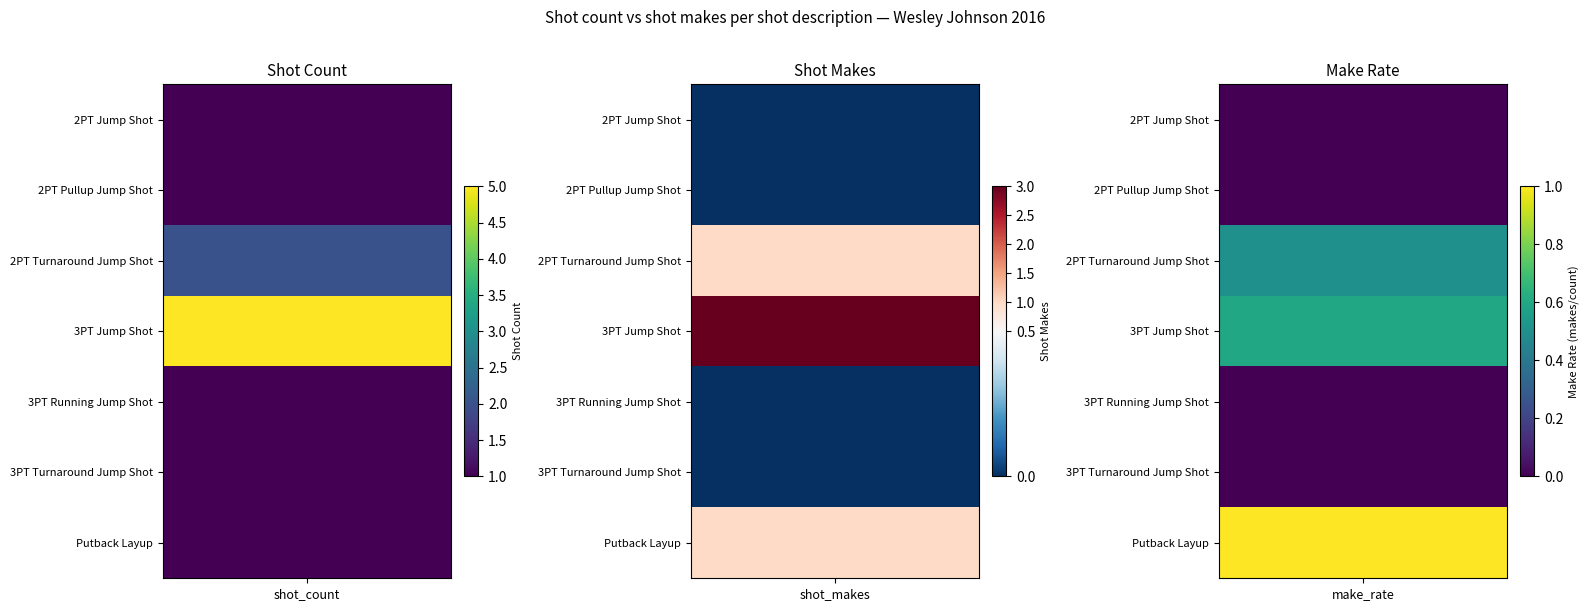

Between 0 and 1, which series saw the biggest shift?

3PT Jump Shot